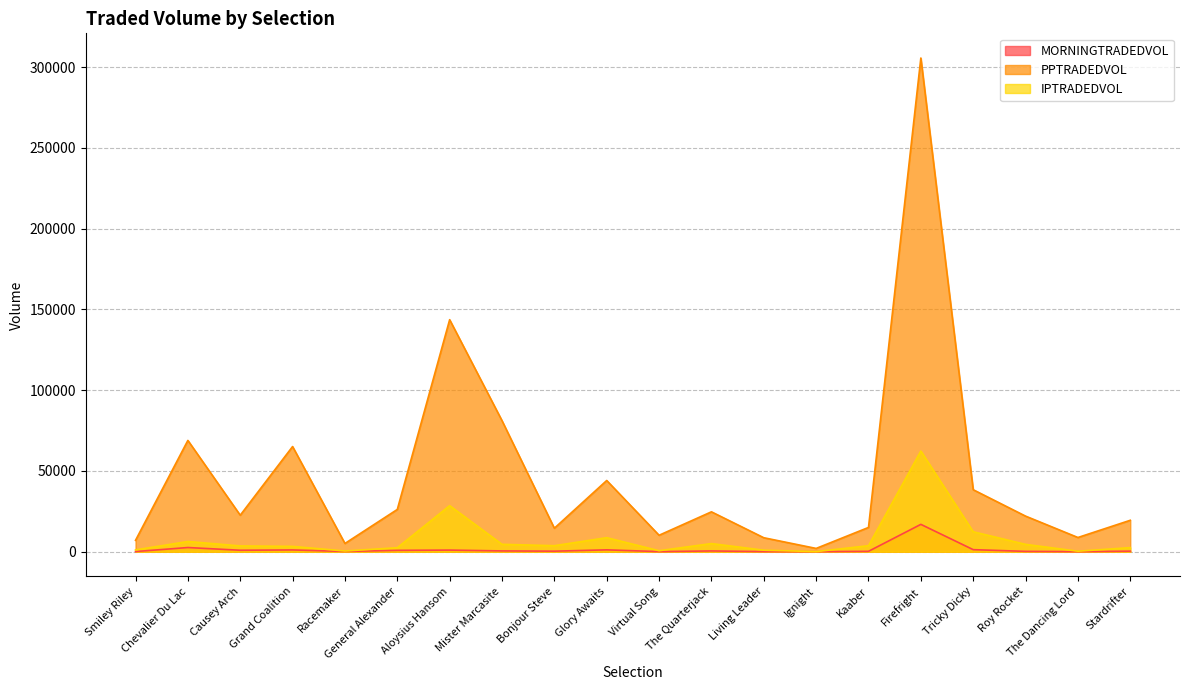

Which series has the largest total across all categories?

PPTRADEDVOL